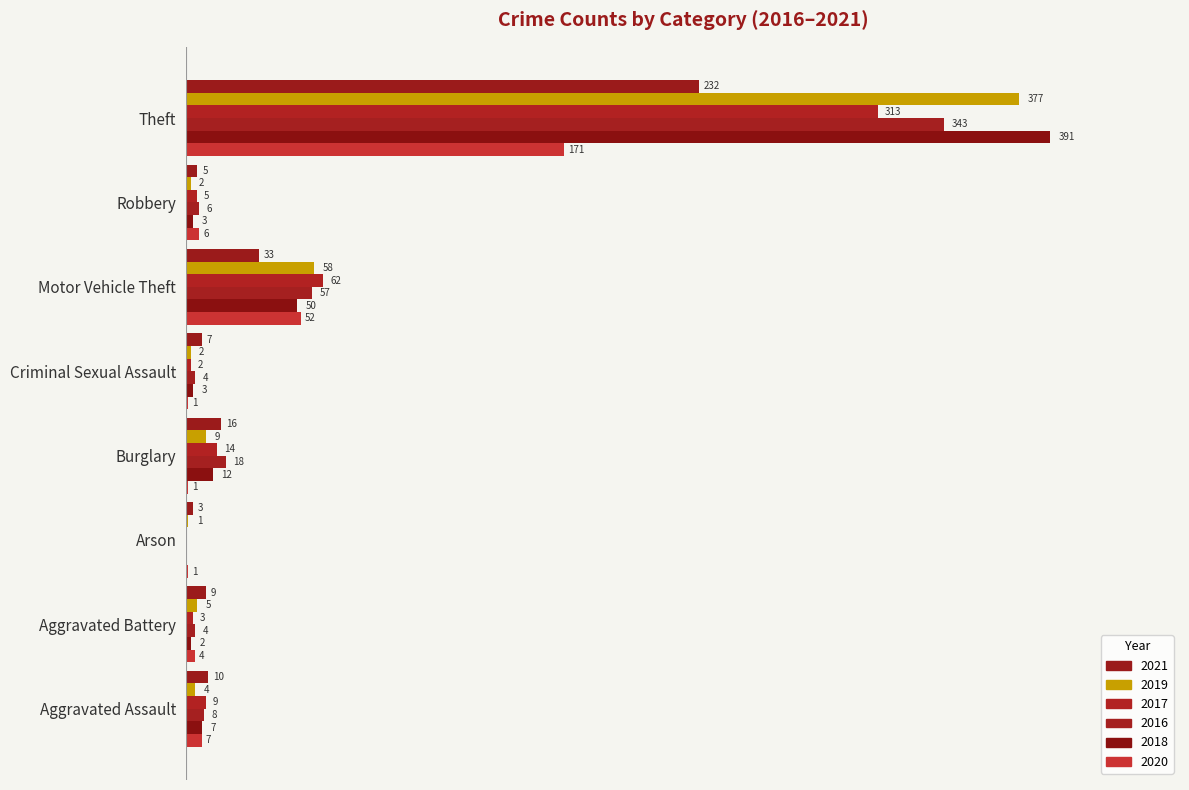

What is the total value across all series at Criminal Sexual Assault?

19